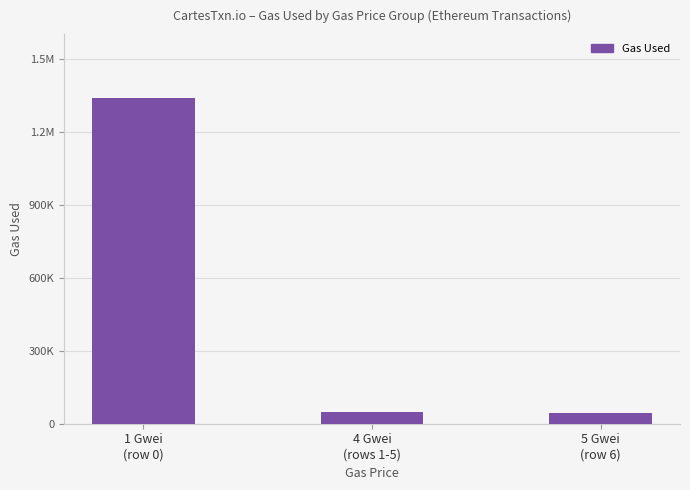

Are the bars horizontal?

No